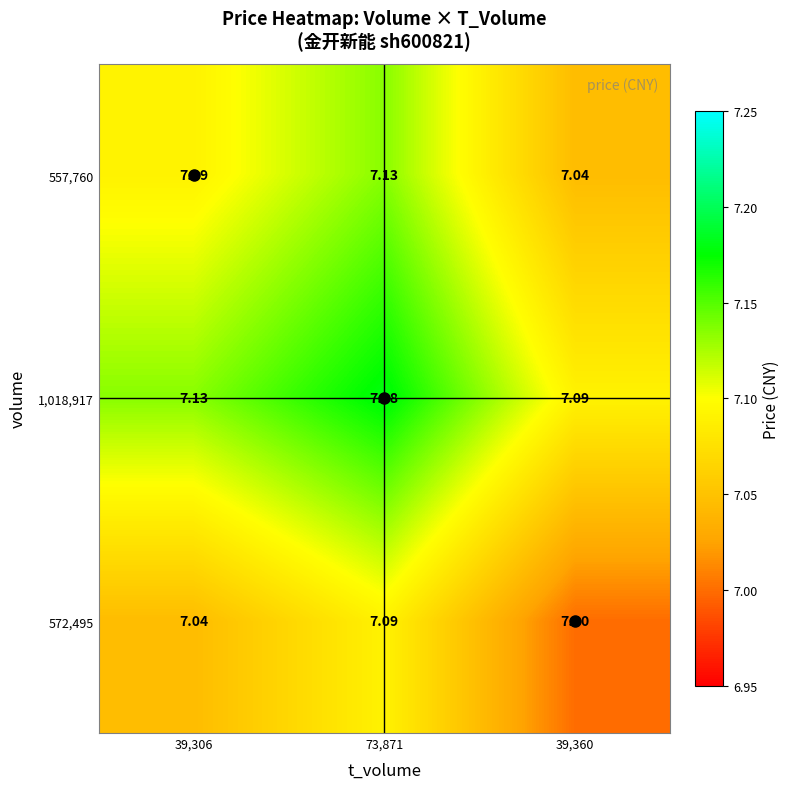

What is the difference between the highest and lowest values at 73,871?

0.1